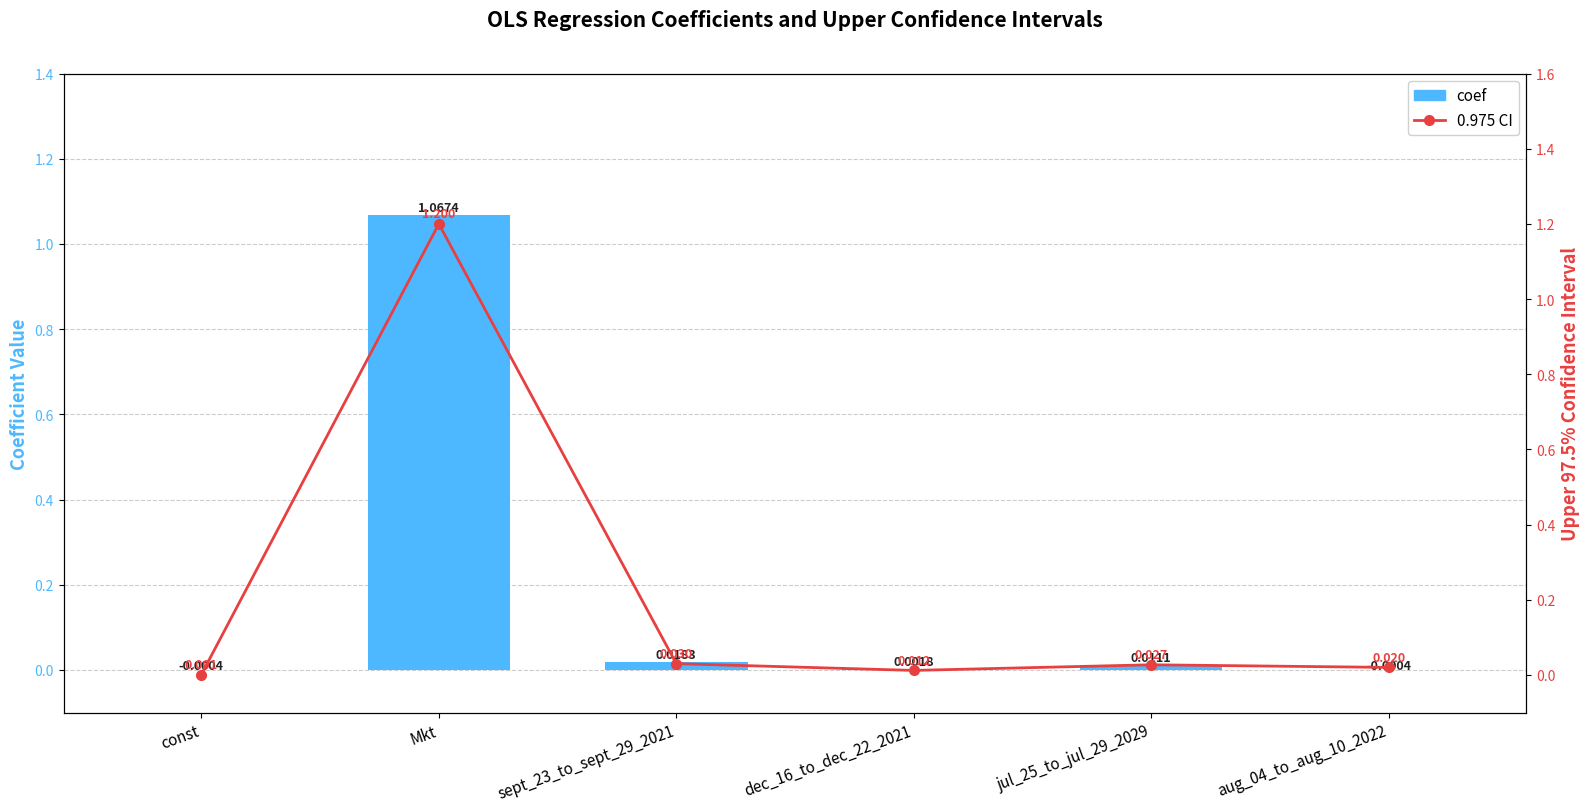

Does the chart contain stacked bars?

No